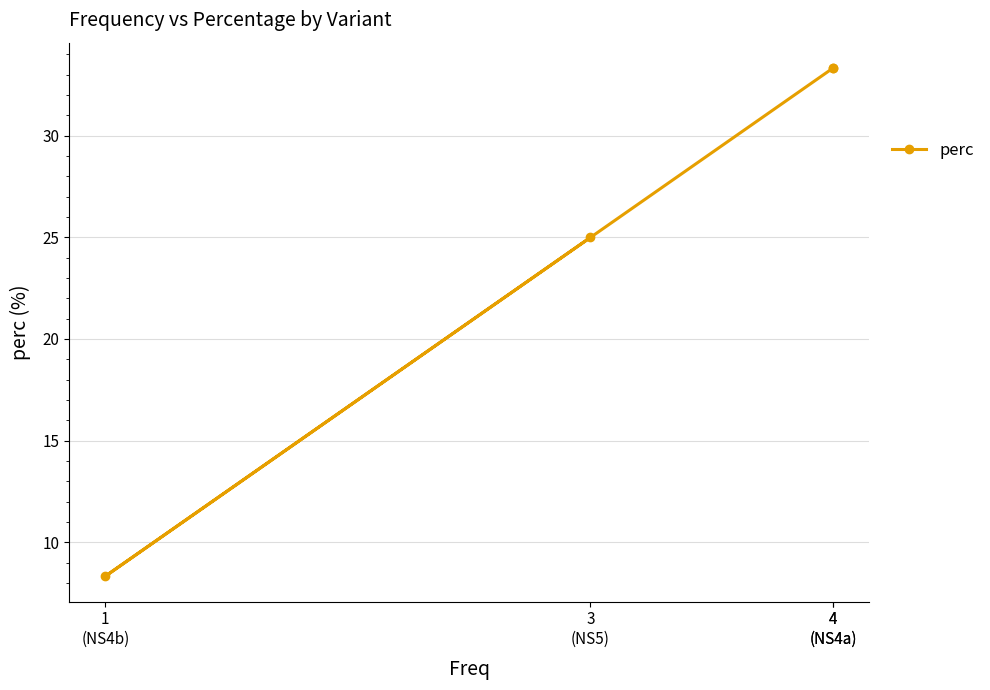

True or false: there are more than 0 points higher than both neighbors.

False